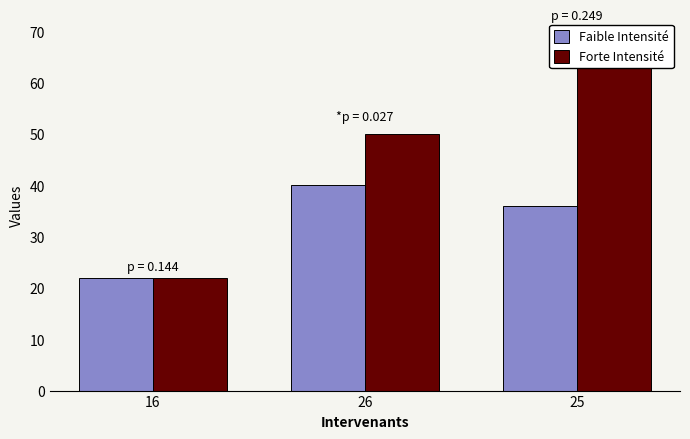

At which label does Faible Intensité first exceed 36?

26